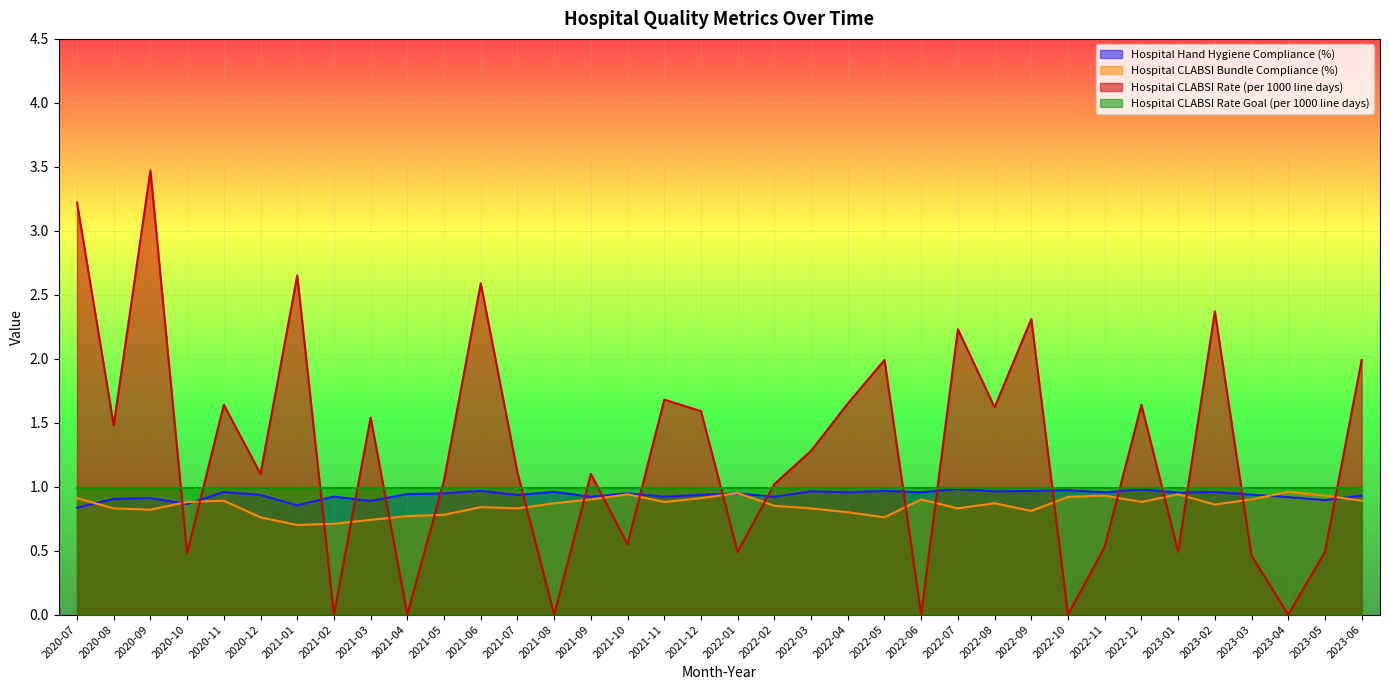

Rank the categories by Hospital Hand Hygiene Compliance (%) value from highest to lowest.

2022-07, 2022-12, 2022-10, 2021-06, 2022-05, 2022-09, 2022-03, 2022-08, 2021-08, 2023-02, 2020-11, 2022-04, 2022-06, 2022-11, 2023-01, 2021-10, 2021-05, 2022-01, 2021-04, 2023-03, 2021-12, 2020-12, 2021-07, 2023-06, 2021-02, 2021-11, 2022-02, 2021-09, 2023-04, 2020-09, 2020-08, 2023-05, 2021-03, 2020-10, 2021-01, 2020-07